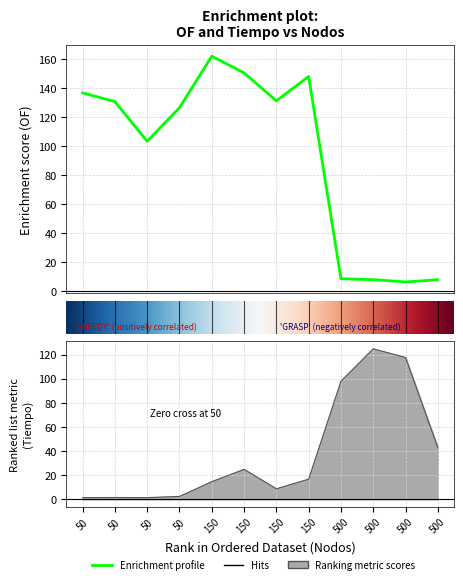

At which label does Tiempo reach its peak?

500